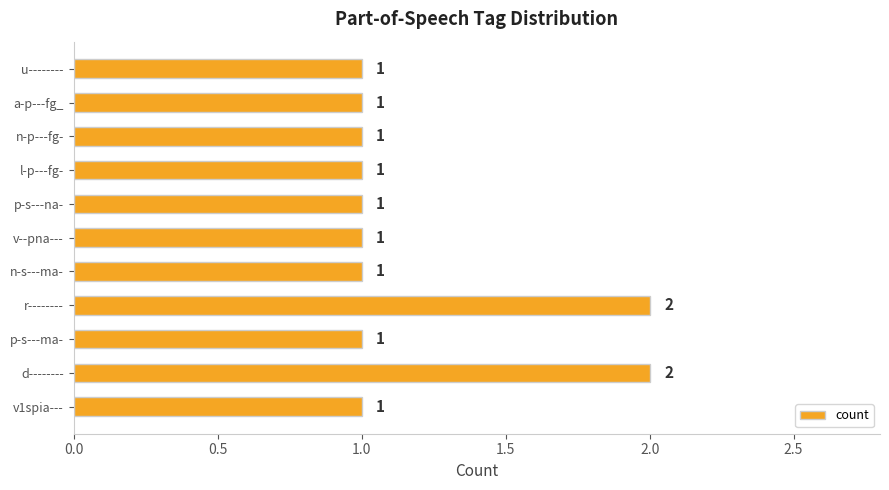

Approximately how many times larger is the value at v--pna--- compared to p-s---ma-?

1.0